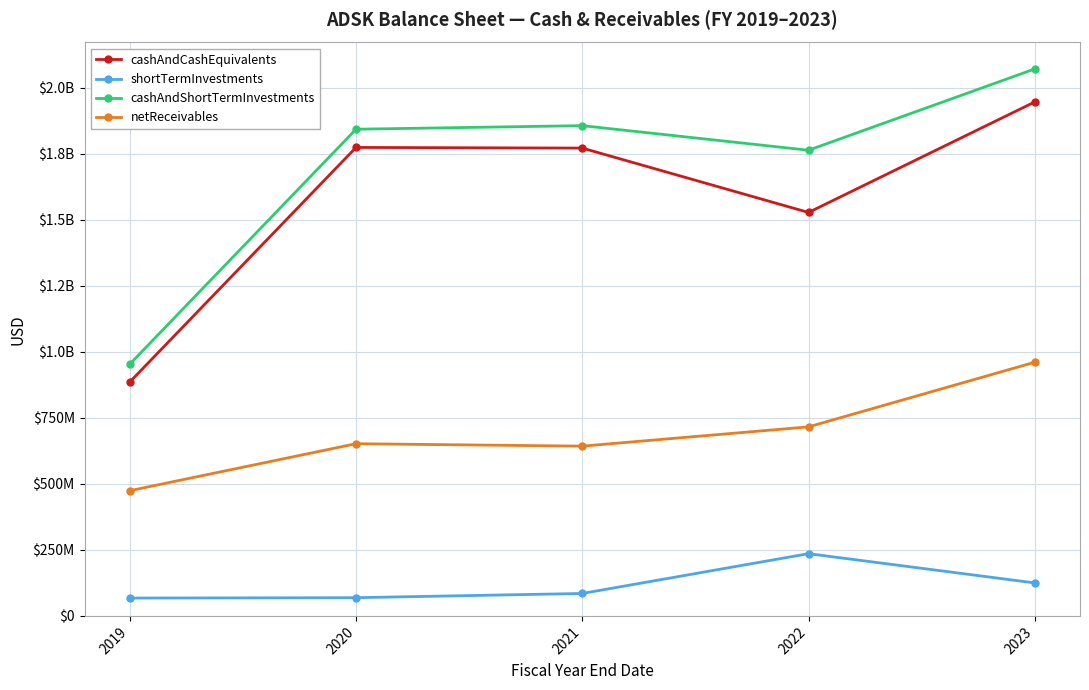

What are all the series names shown in the legend?

cashAndCashEquivalents, shortTermInvestments, cashAndShortTermInvestments, netReceivables